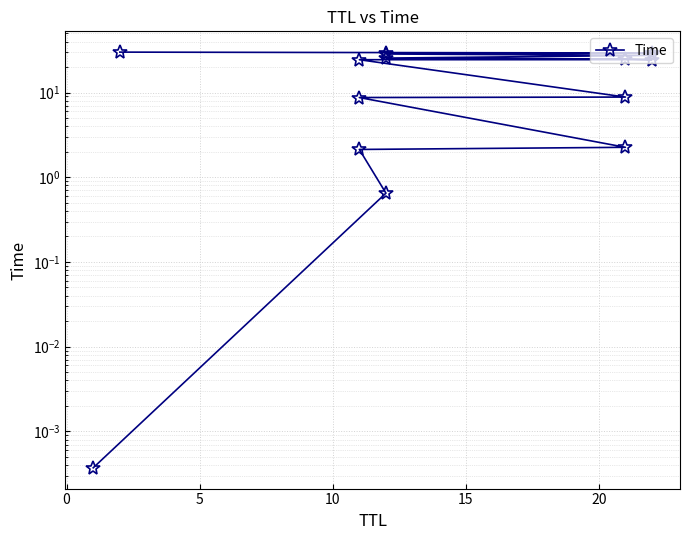

True or false: there are more than 1 points higher than both neighbors.

False